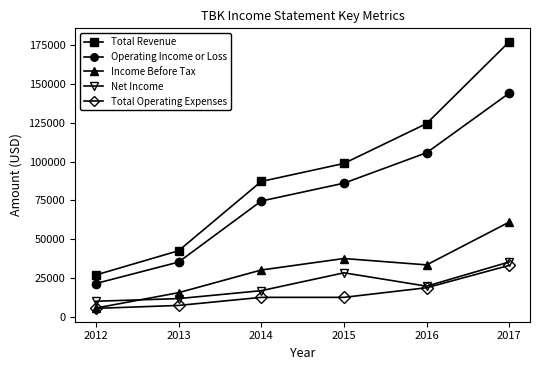

Which series has the largest range (max minus min)?

Total Revenue